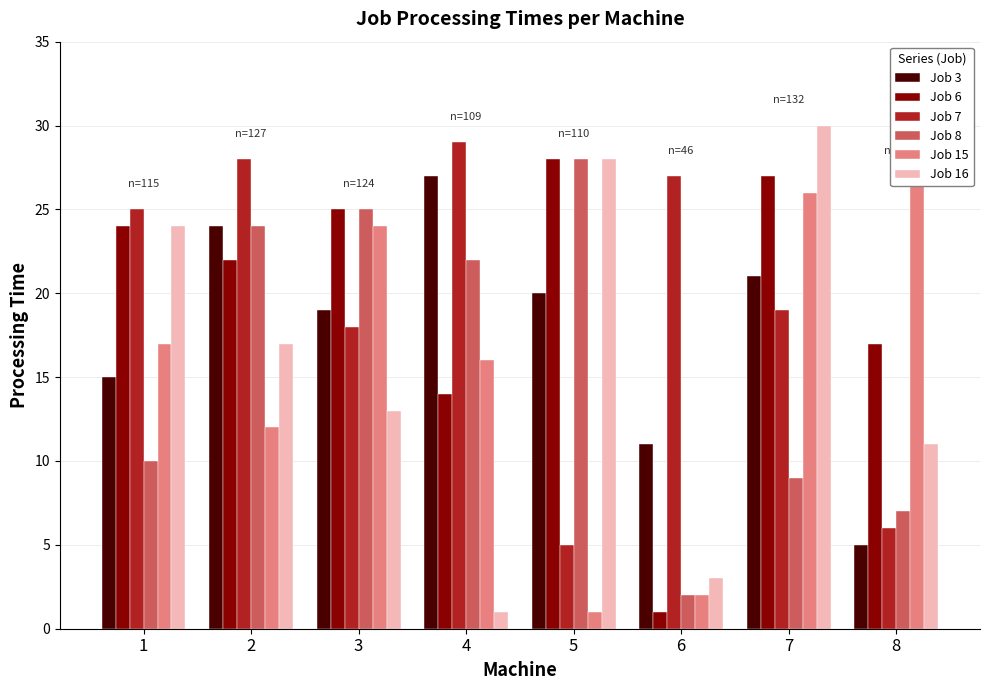

How many values in the Job 16 series are below 17?

4